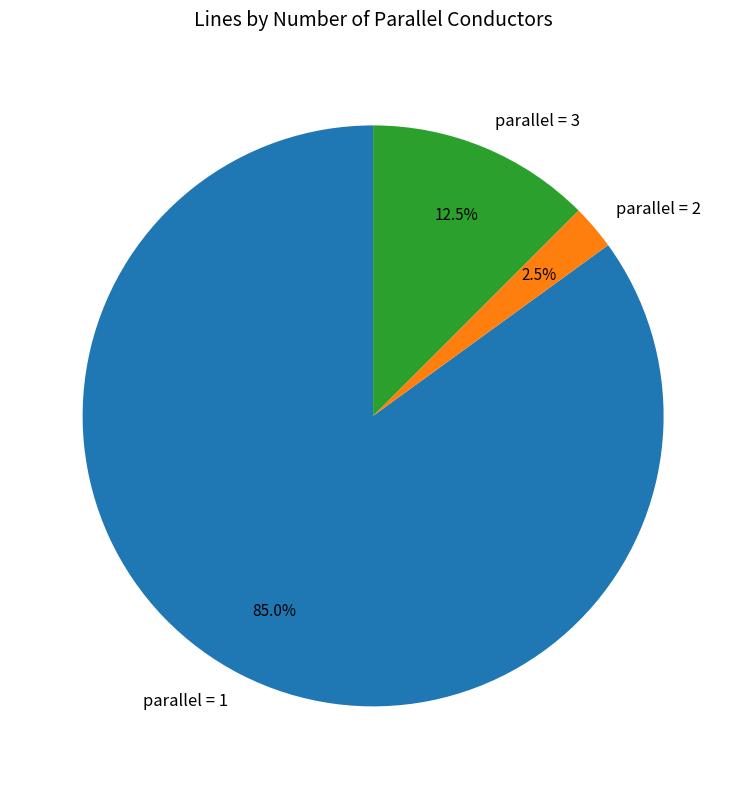

Count the number of slices in the pie.

3